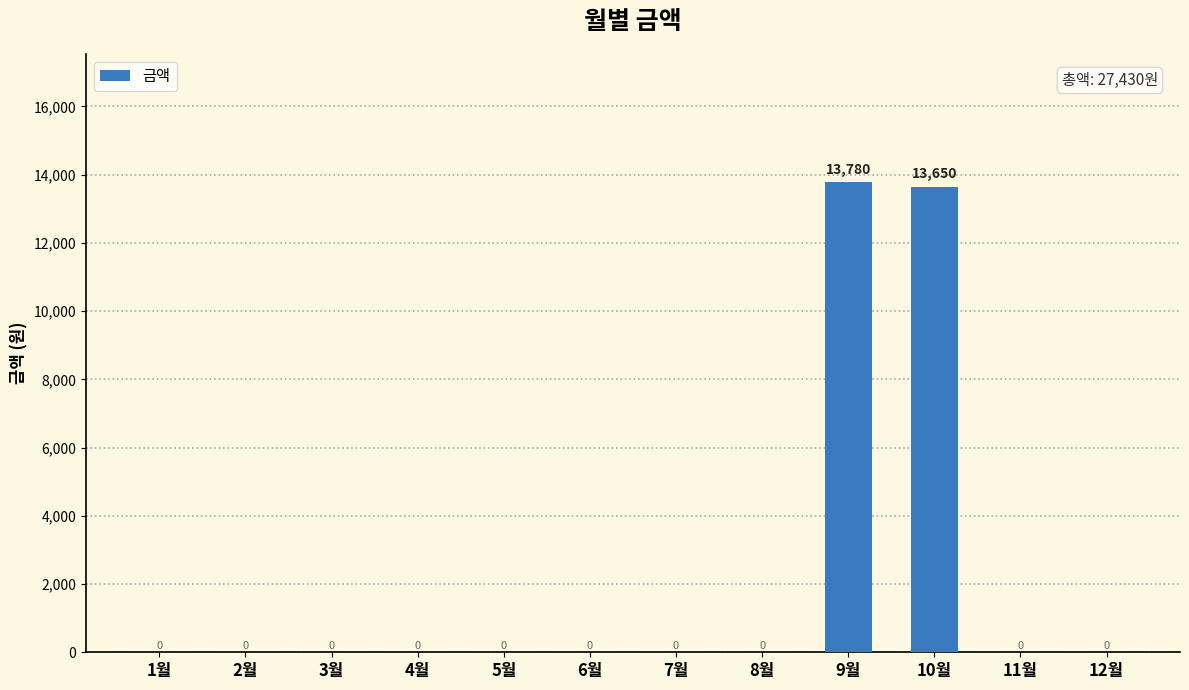

How many categories are shown in the chart?

12